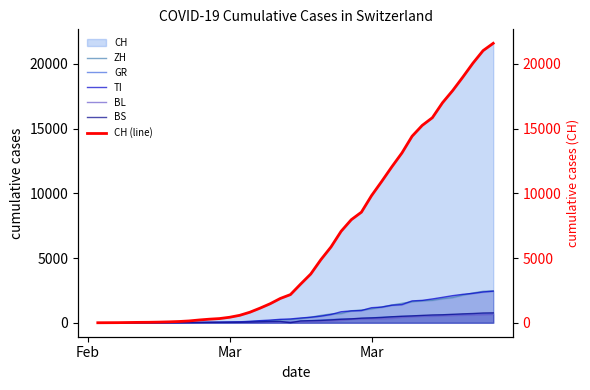

How many values in the GR series exceed 118?

19